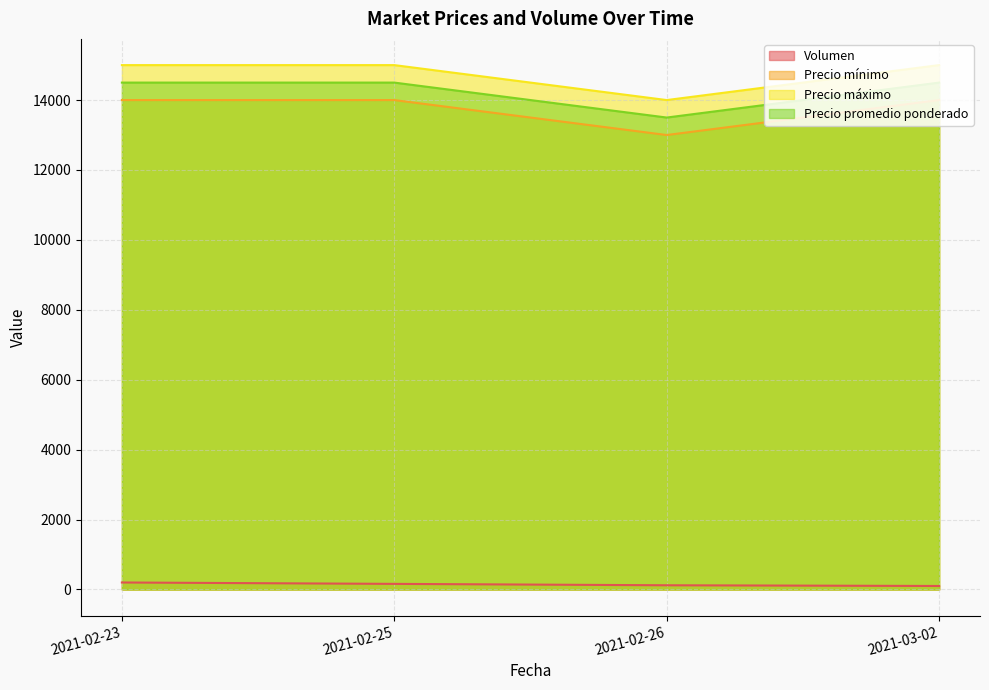

What is the difference between the Precio mínimo values at 2021-02-23 and 2021-02-26?

1000